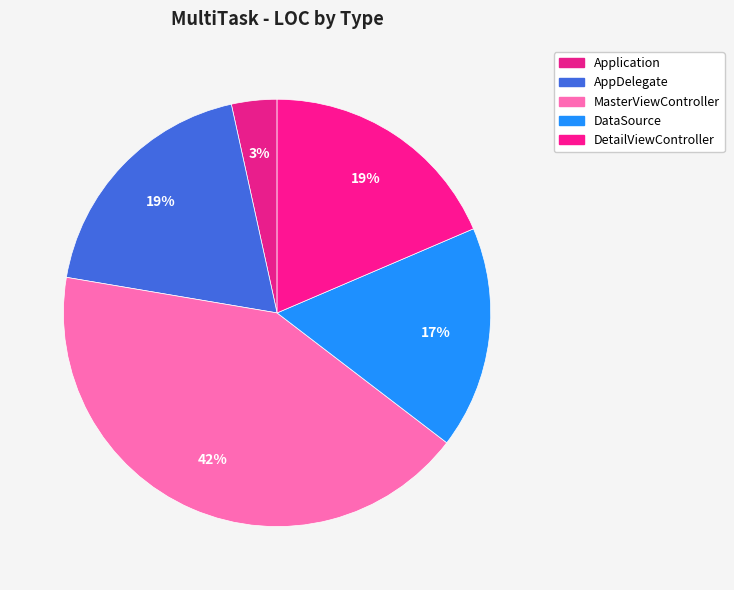

Do DetailViewController and MasterViewController together represent more than half of the pie?

Yes